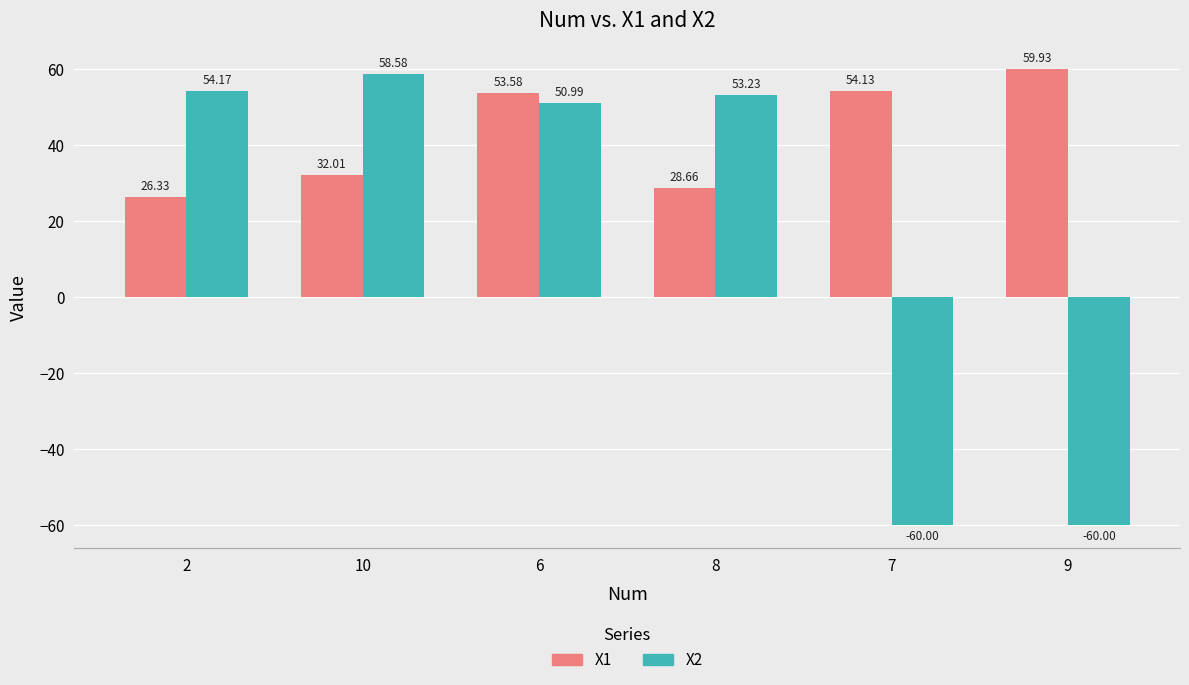

Reading right to left, extract all data points from this chart.

X1: 59.9	54.1	28.7	53.6	32.0	26.3
X2: -60.0	-60.0	53.2	51.0	58.6	54.2